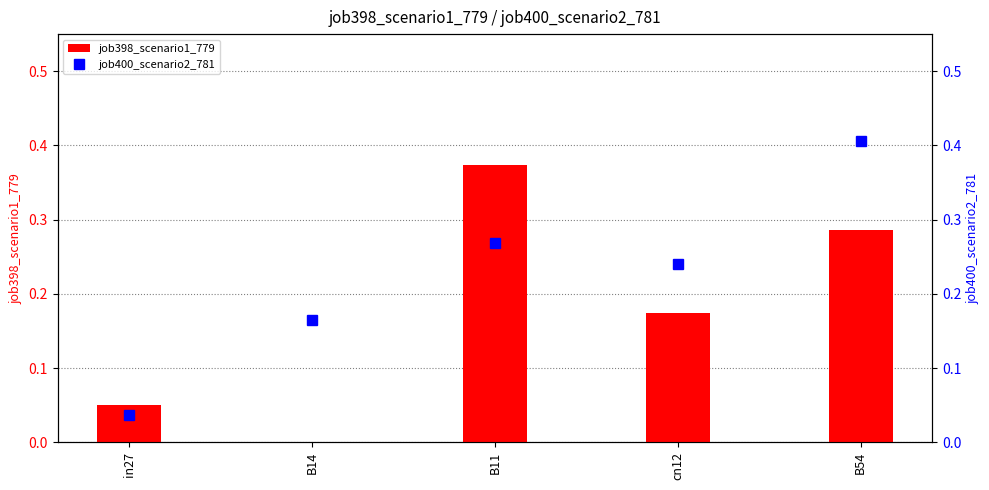

Reading left to right, what are all the values shown in this chart?

job398_scenario1_779: 0.0	0.0	0.4	0.2	0.3
job400_scenario2_781: 0.0	0.2	0.3	0.2	0.4